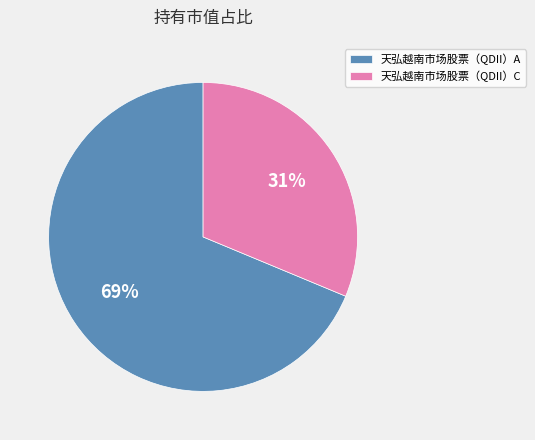

To the nearest percent, what is the combined percentage of 天弘越南市场股票（QDII）A and 天弘越南市场股票（QDII）C?

100%